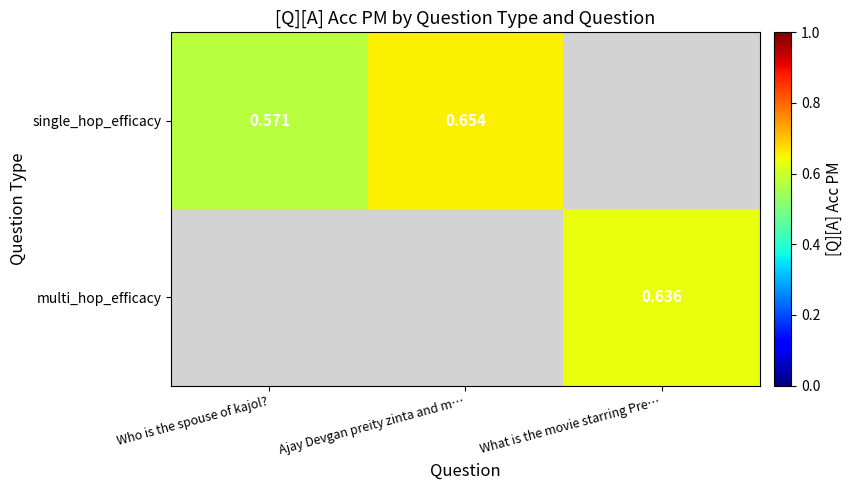

What is the difference between the maximum and minimum values in the single_hop_efficacy series?

0.1